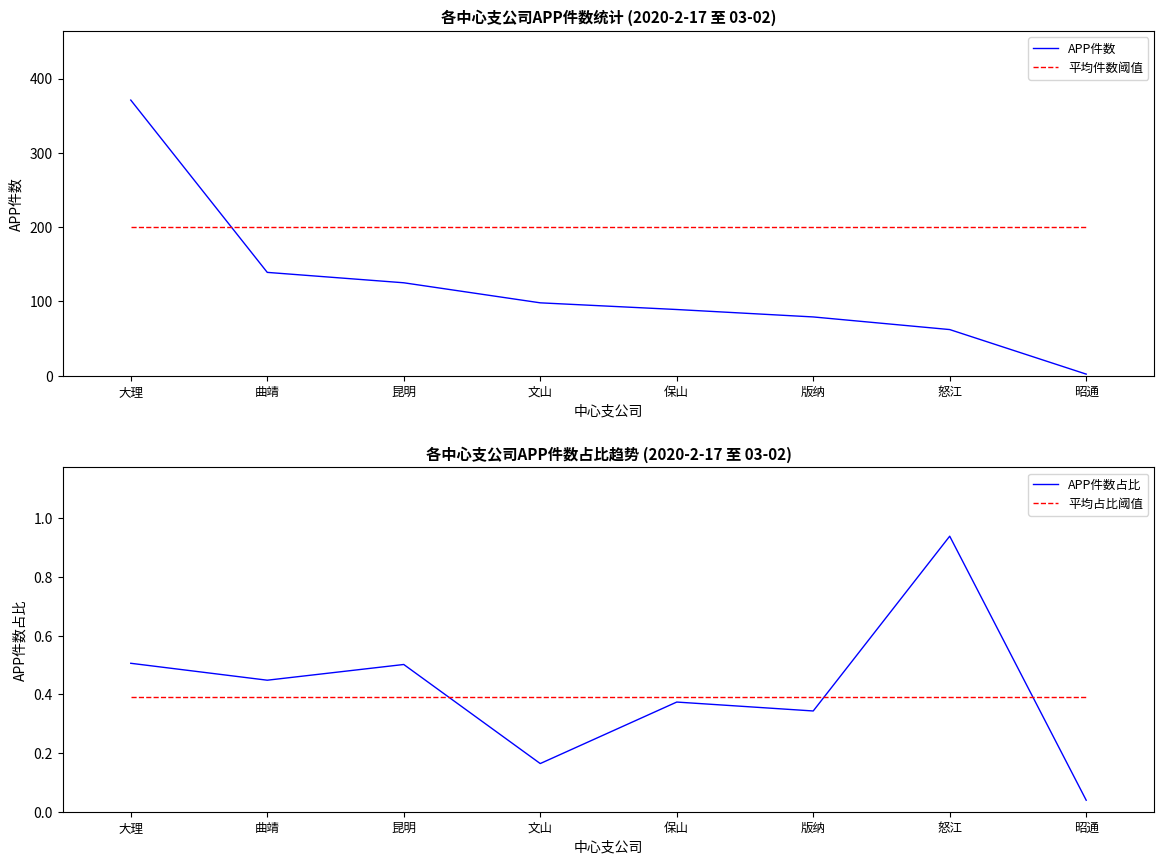

What is the difference between the highest and lowest values at 怒江?

199.6